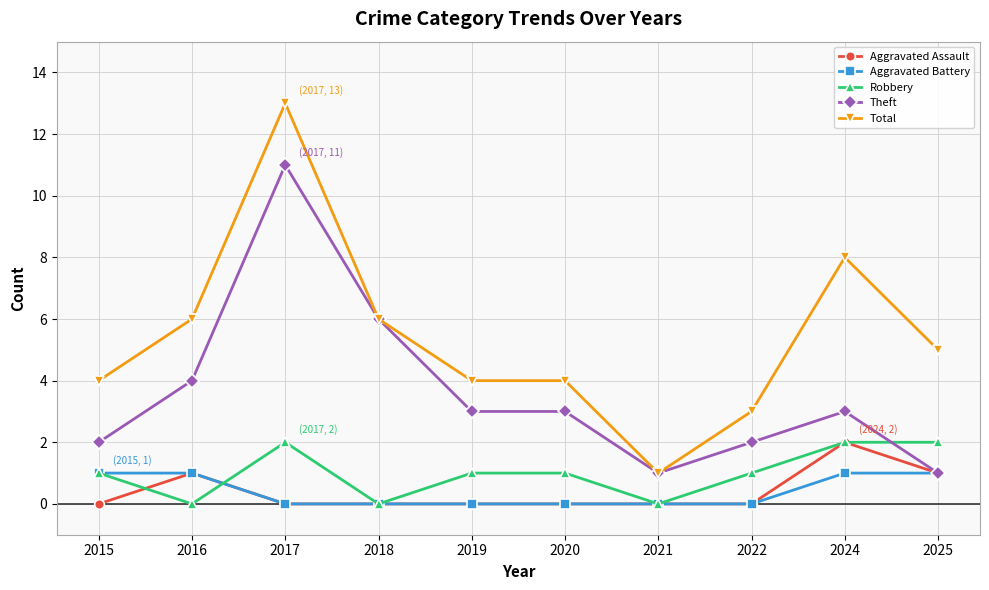

Which category has the highest value across all series?

2017